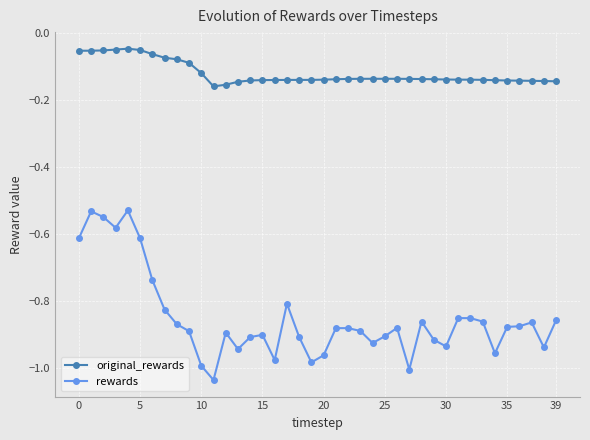

True or false: rewards and original_rewards intersect in this chart.

False